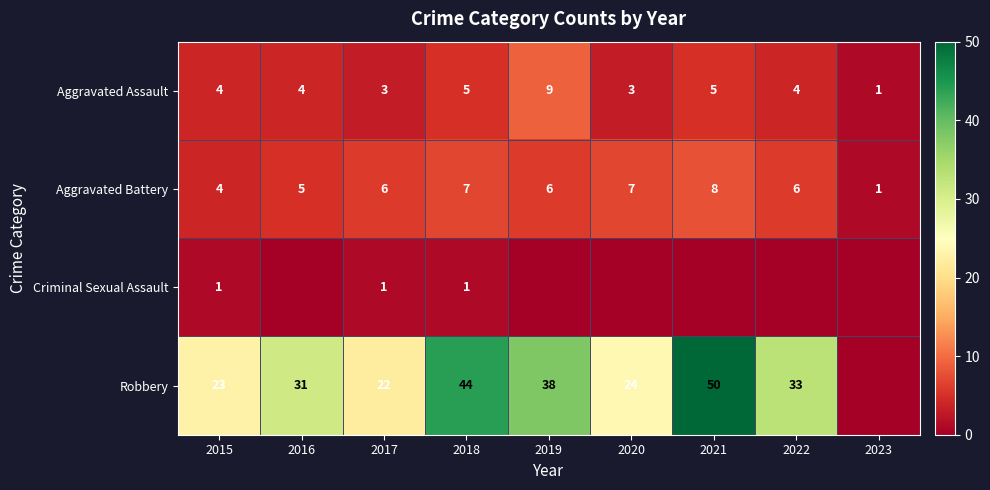

At how many categories does at least one series exceed 28?

5